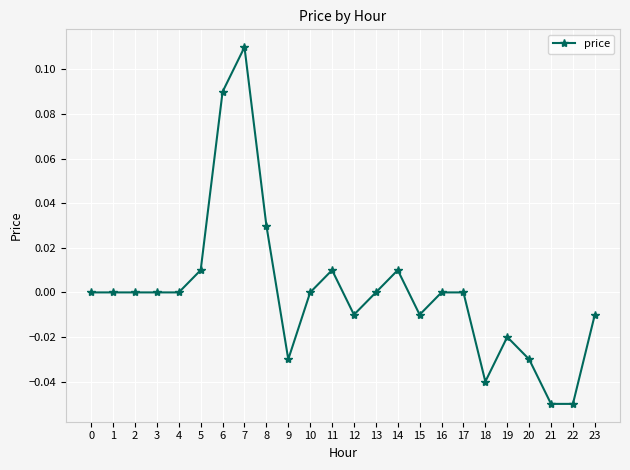

The chart shows a value of -0.0 at 21. True or false?

False